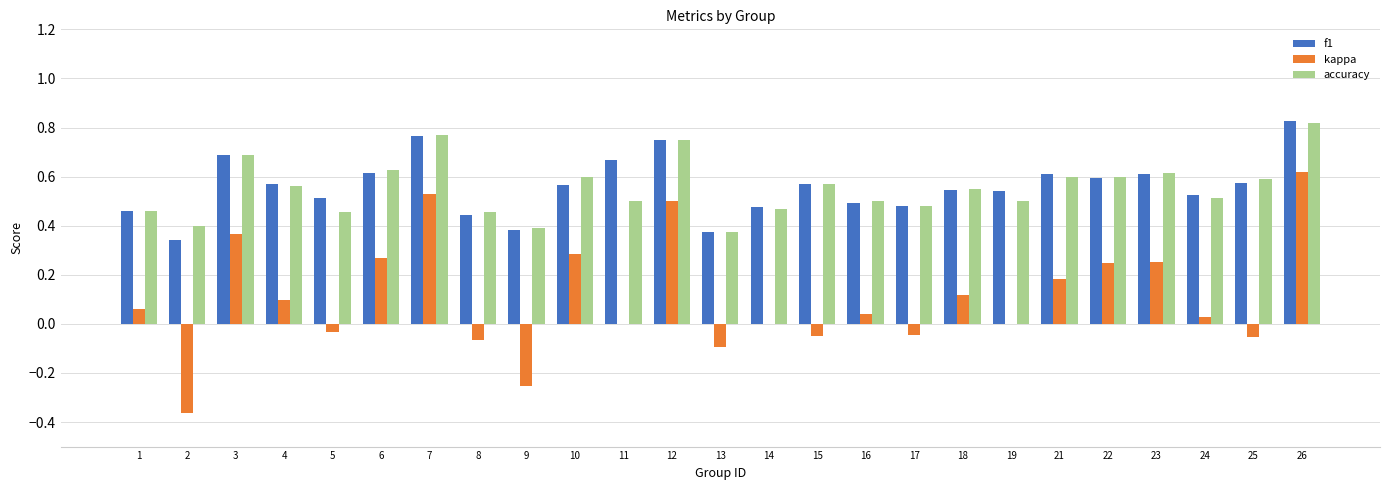

What is the sum of the accuracy values at 2 and 1?

0.9